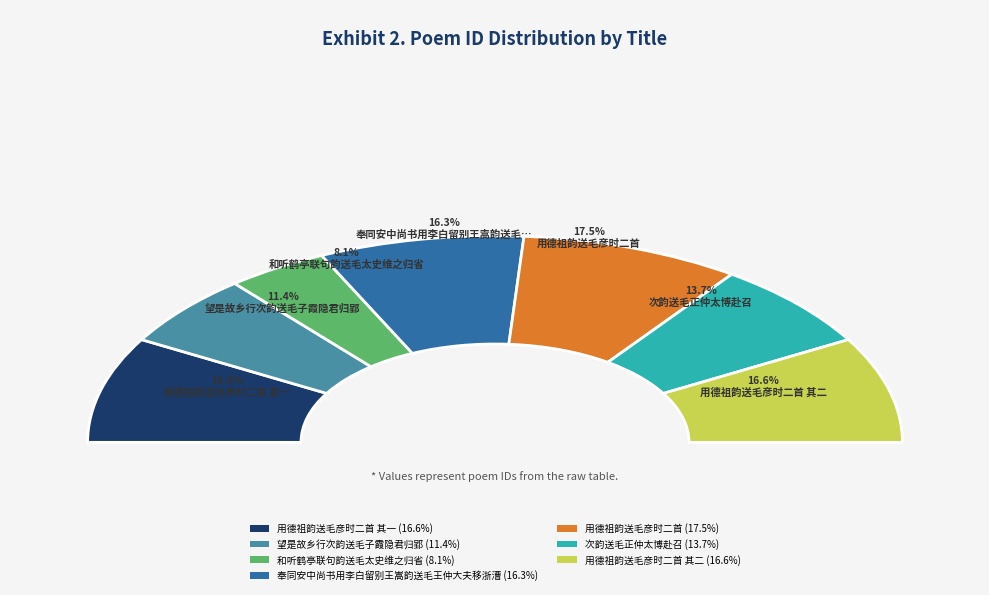

Rank the categories by value from lowest to highest.

和听鹤亭联句韵送毛太史维之归省, 望是故乡行次韵送毛子霞隐君归郢, 次韵送毛正仲太博赴召, 奉同安中尚书用李白留别王嵩韵送毛王仲大夫移浙漕, 用德祖韵送毛彦时二首 其一, 用德祖韵送毛彦时二首 其二, 用德祖韵送毛彦时二首